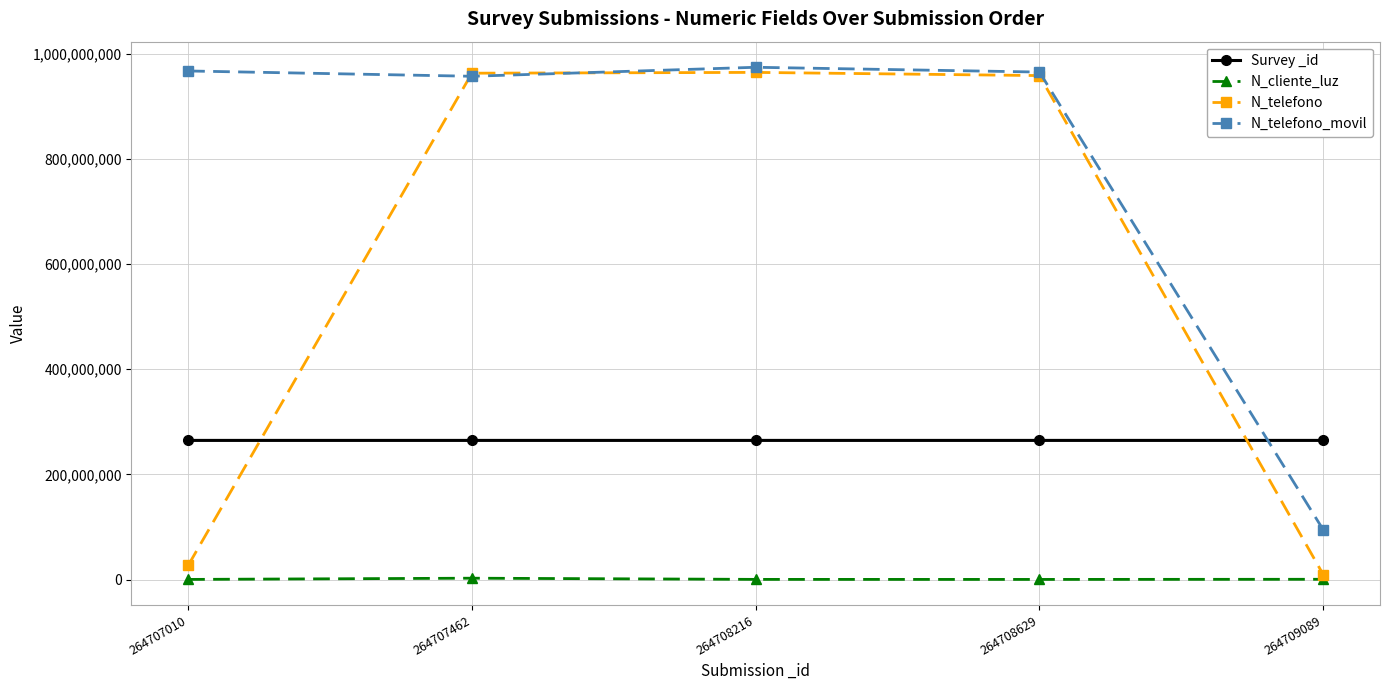

List the series in order of their peak value, highest first.

N_telefono_movil, N_telefono, Survey _id, N_cliente_luz